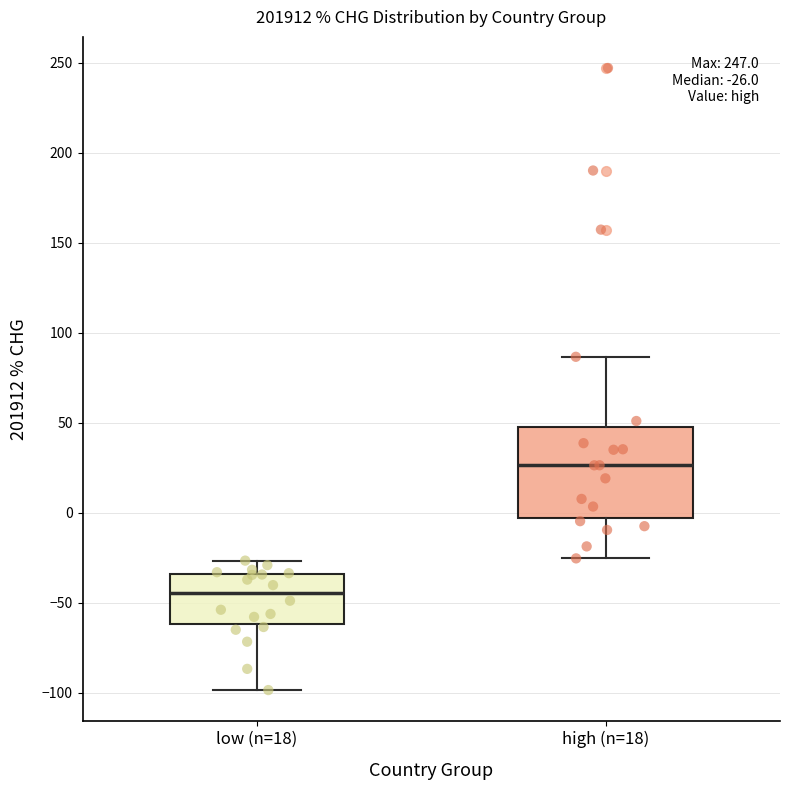

Which box is the tallest, from its lower edge to its upper edge?

high (n=18)